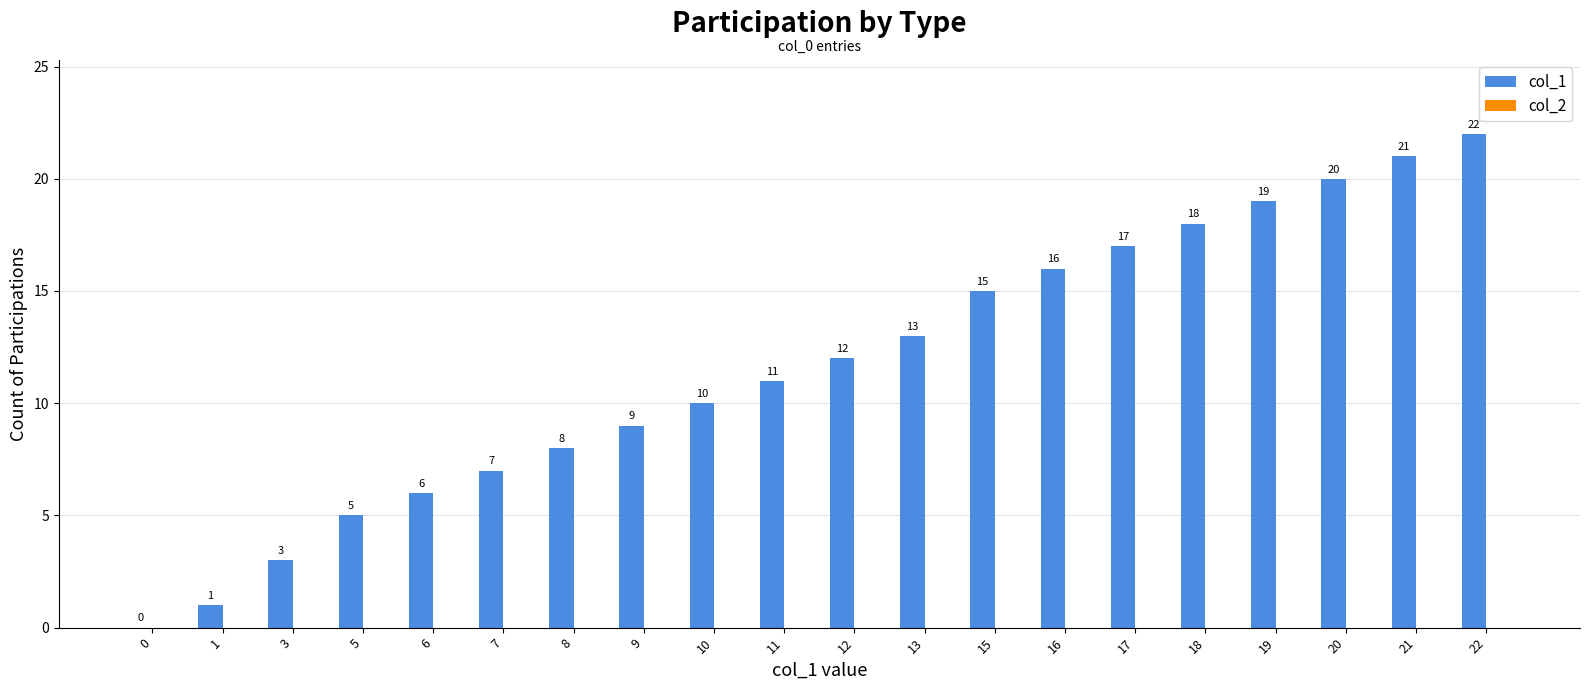

Is it true that the value at 17 is 17?

True